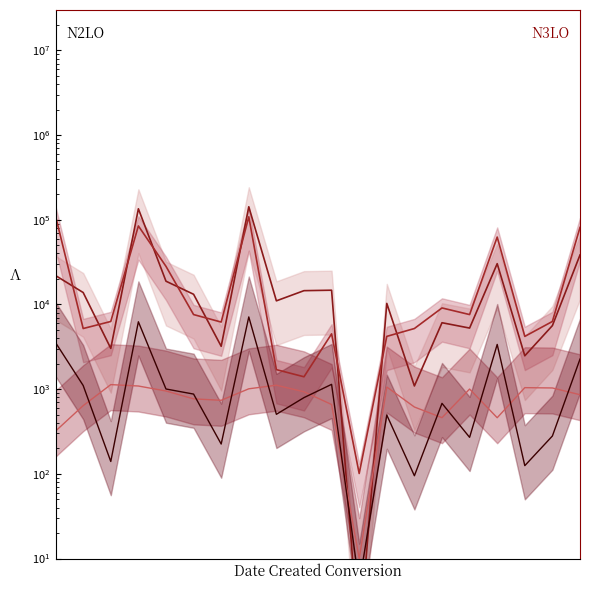

What is the value of the backers ×5 point at the 10th from the left?

795.0